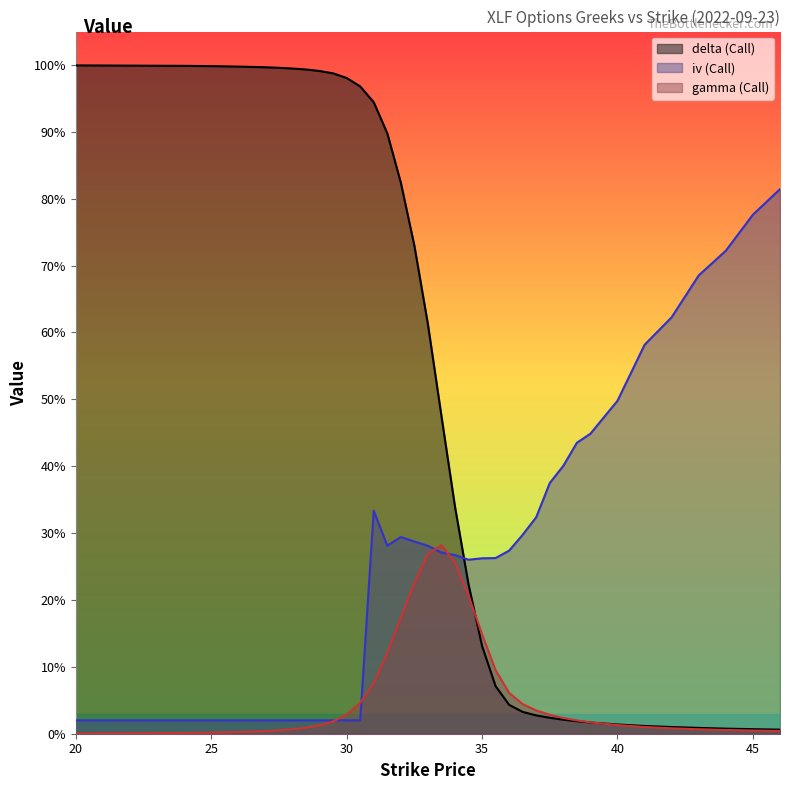

How many intersections are there between gamma (Call) and delta (Call)?

2